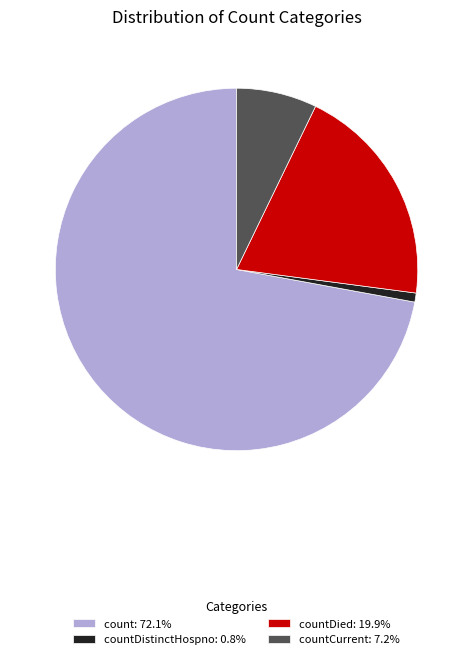

How many segments does this pie chart have?

4